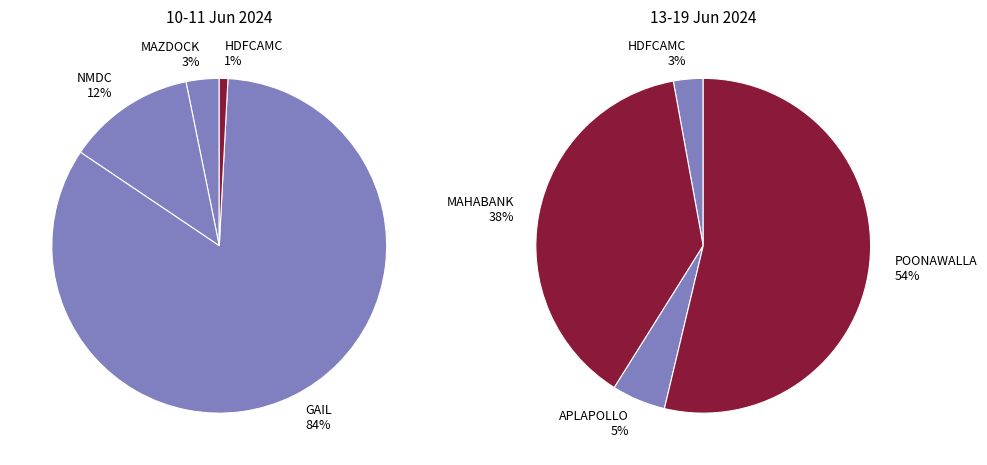

Which category has the smallest portion of the pie?

HDFCAMC